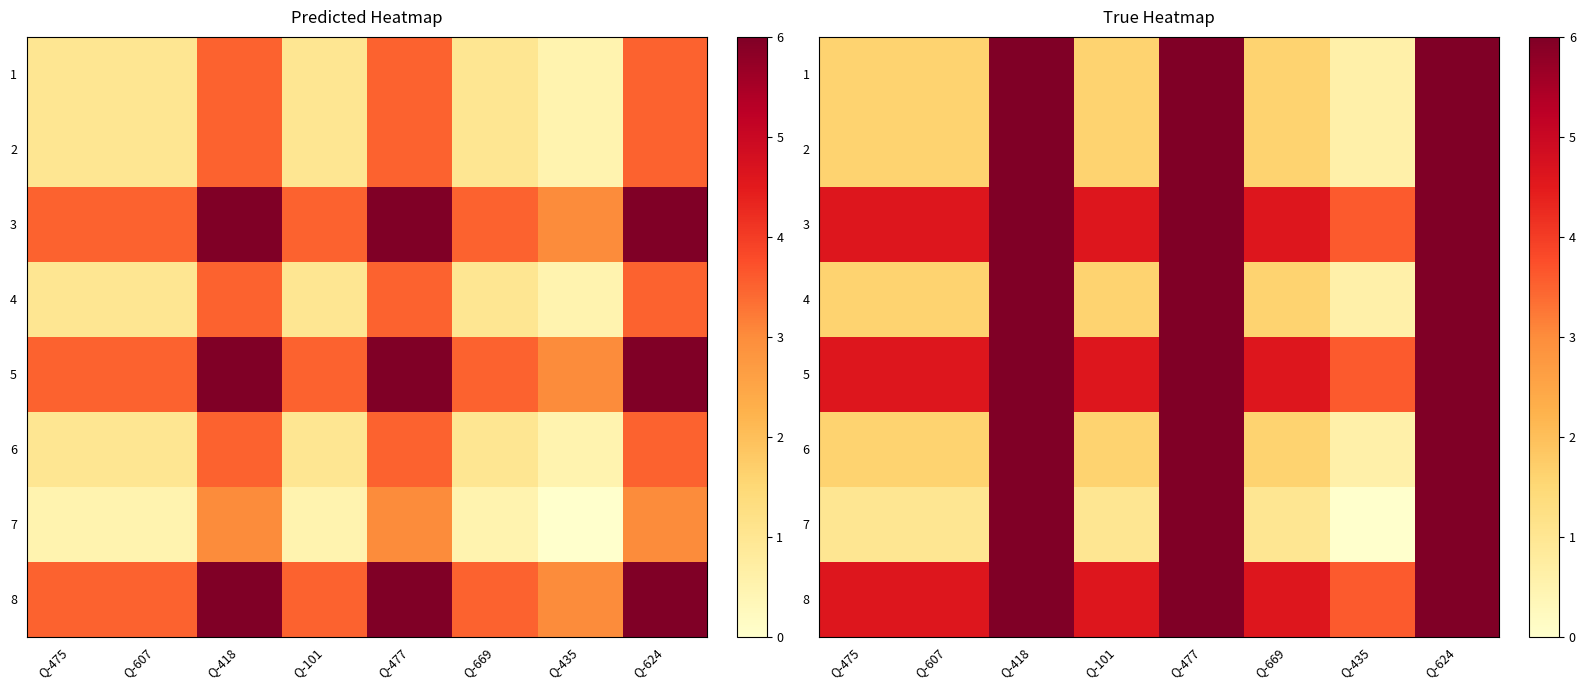

Which category has the lowest value in the 1 series?

Q-435